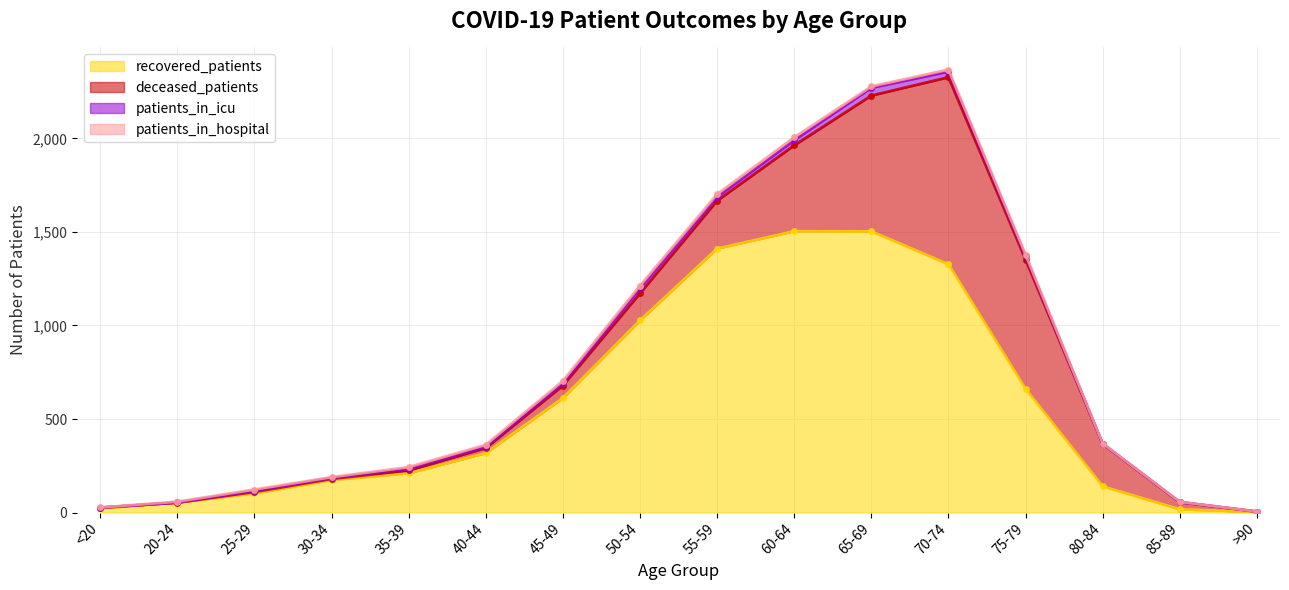

How many data points in patients_in_icu are less than 9?

8